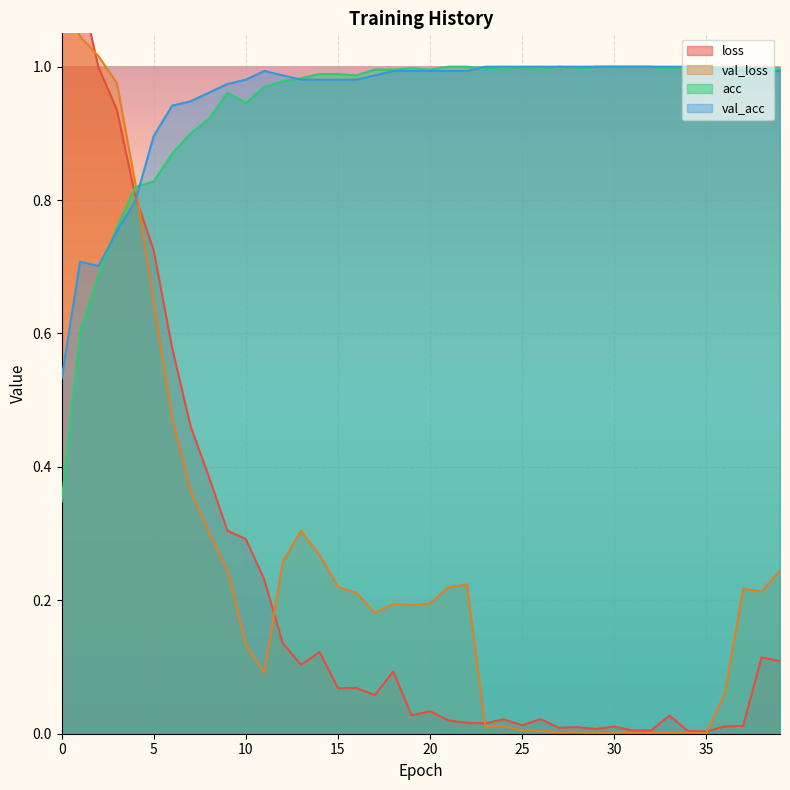

How many times do loss and val_loss cross each other?

5